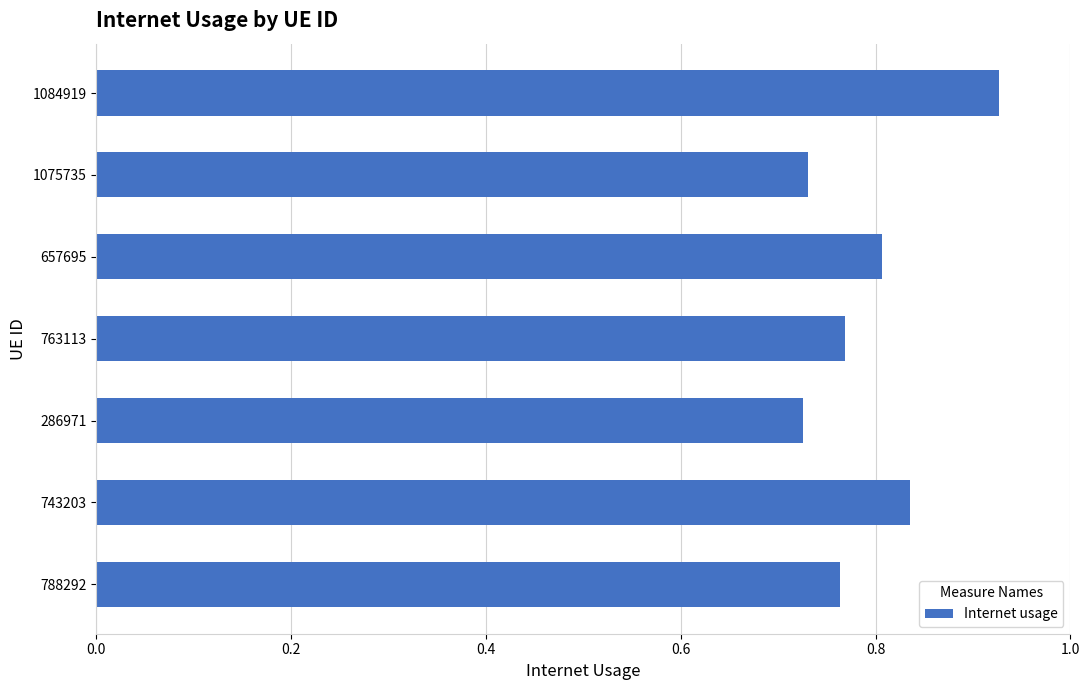

How many values are between 0 and 1?

7